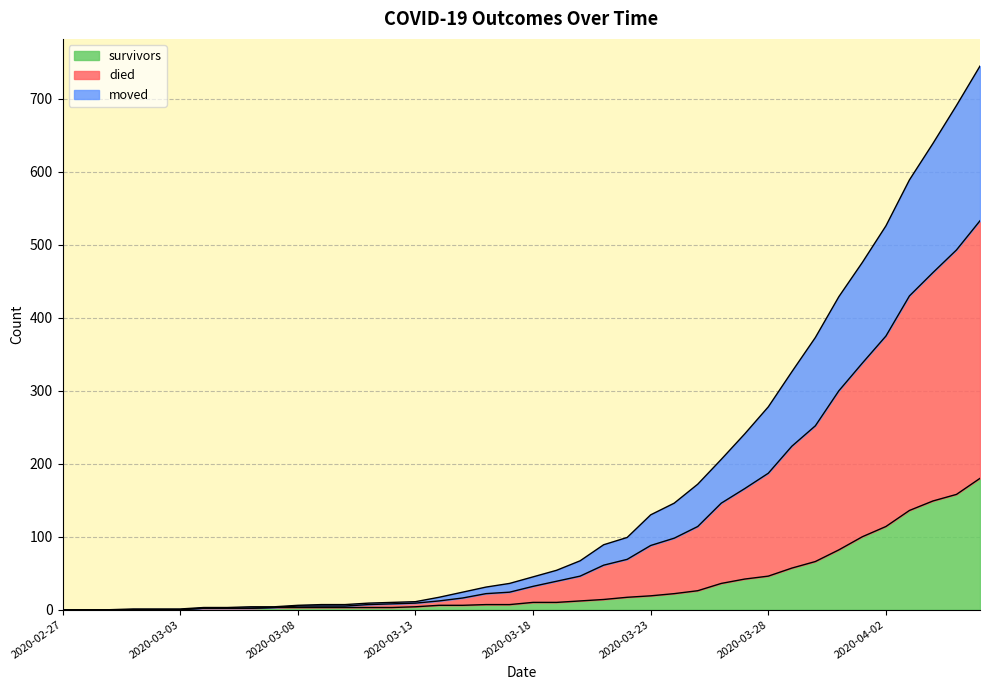

Between 2020-03-03 and 2020-03-17, which is larger?

2020-03-17